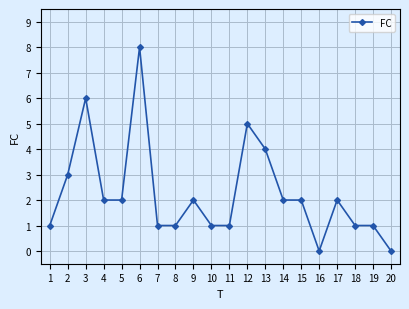

What is the value of the 12th point from the left?

5